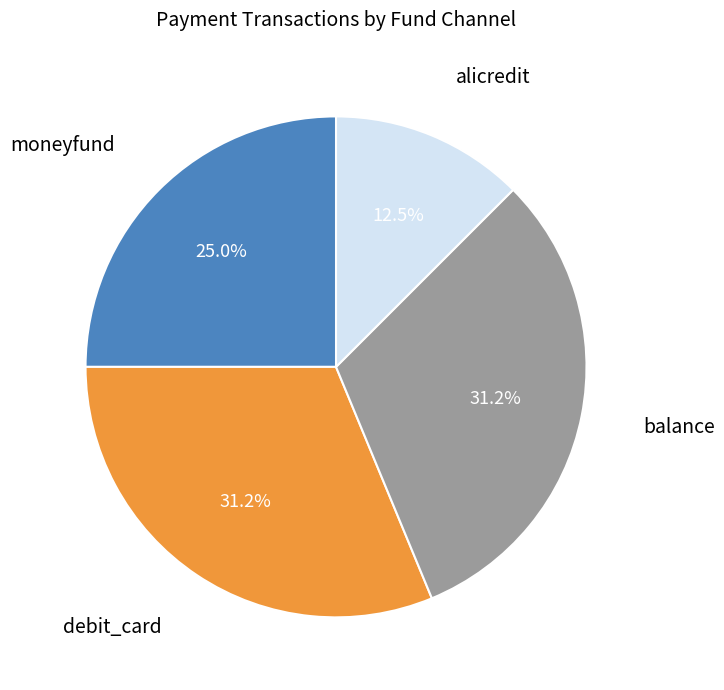

Does any single category account for the majority?

No